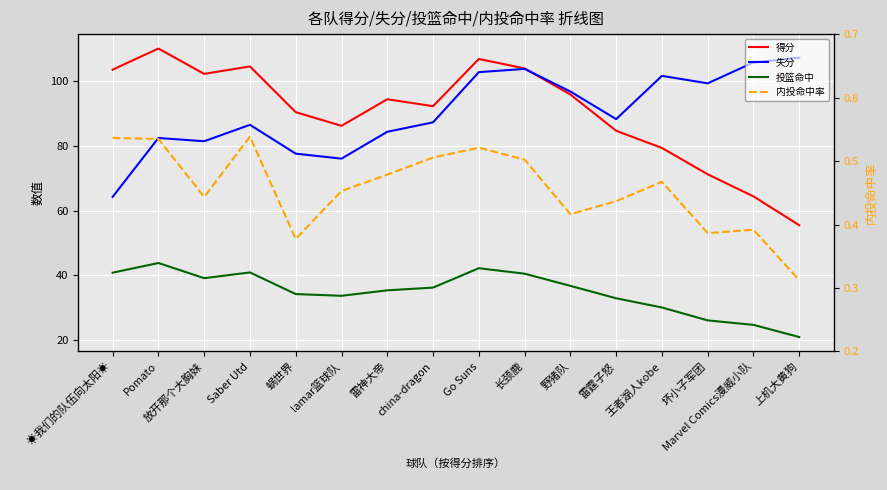

Reading left to right, transcribe all the data shown in this chart.

得分: 103.6	110.2	102.3	104.6	90.5	86.2	94.5	92.3	106.9	104.0	95.9	84.7	79.4	71.2	64.4	55.5
失分: 64.2	82.5	81.5	86.5	77.6	76.1	84.4	87.3	102.8	103.8	96.8	88.3	101.7	99.4	105.8	107.3
投篮命中: 40.8	43.8	39.1	40.8	34.2	33.6	35.3	36.2	42.2	40.5	36.7	32.8	30.0	26.0	24.6	20.8
内投命中率: 0.5	0.5	0.4	0.5	0.4	0.5	0.5	0.5	0.5	0.5	0.4	0.4	0.5	0.4	0.4	0.3